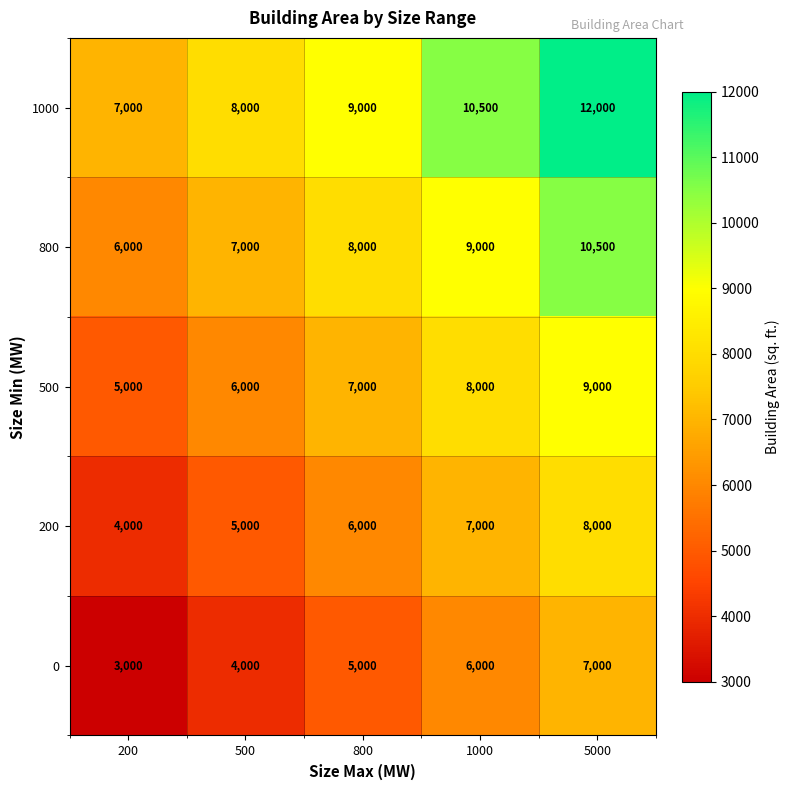

Reading left to right, extract all data points from this chart.

1000: 7000	8000	9000	10500	12000
800: 6000	7000	8000	9000	10500
500: 5000	6000	7000	8000	9000
200: 4000	5000	6000	7000	8000
0: 3000	4000	5000	6000	7000